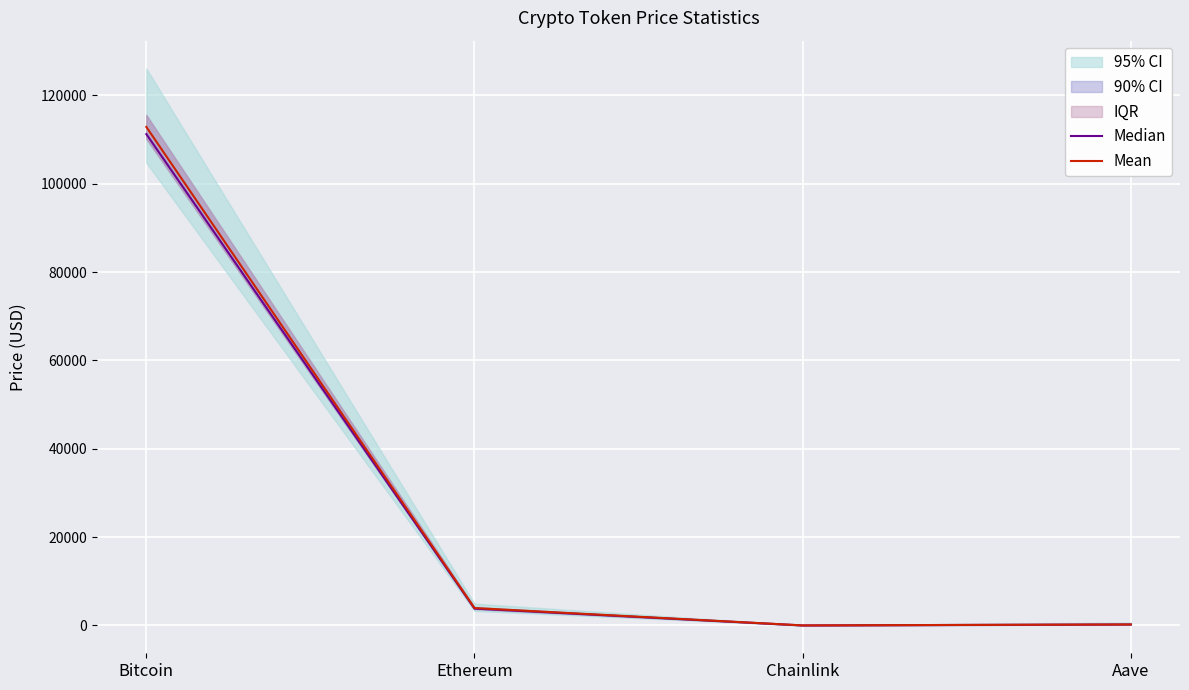

True or false: Mean has a value of 2494.5 at Ethereum.

False